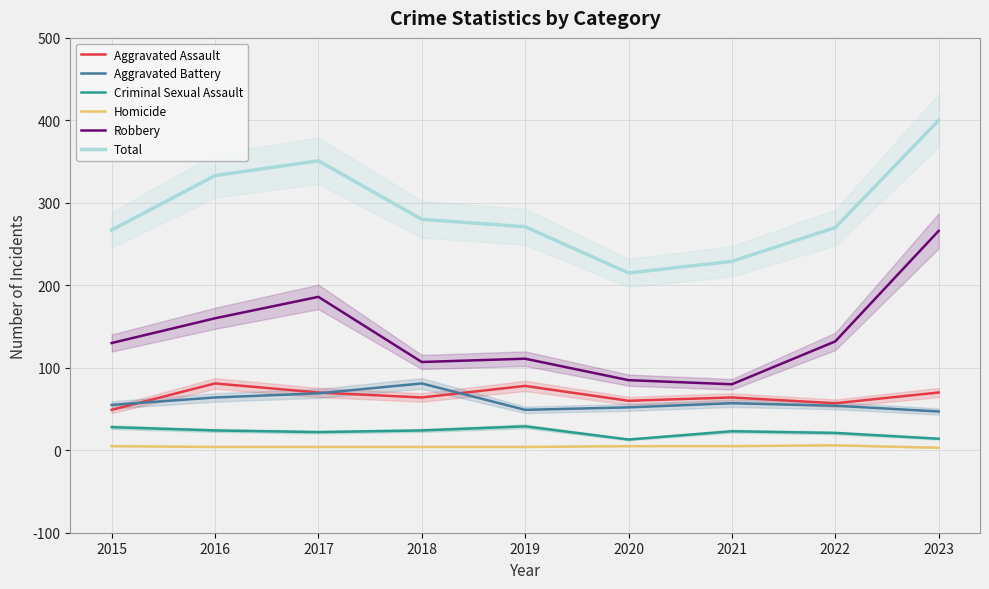

Which series changed the most between 2016 and 2018?

Robbery